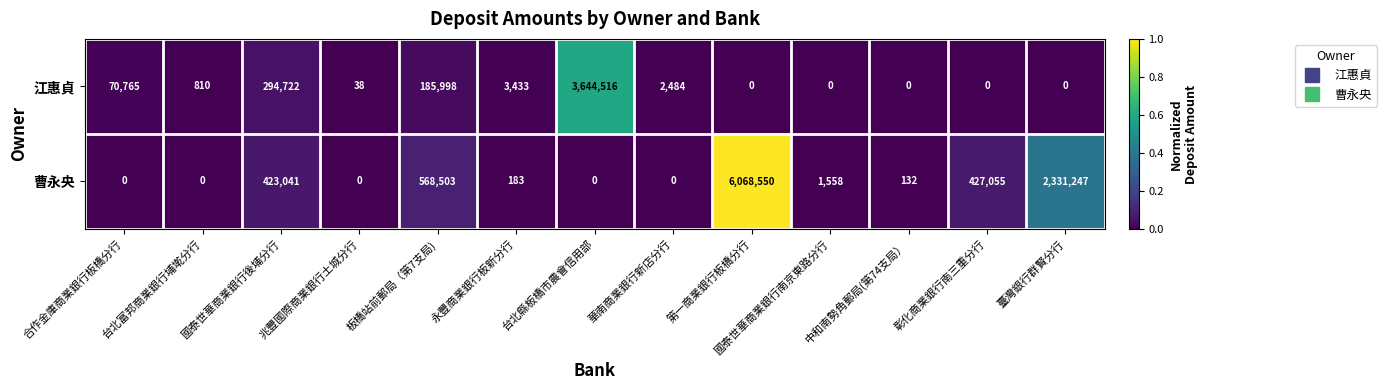

How many distinct data groups are displayed?

2